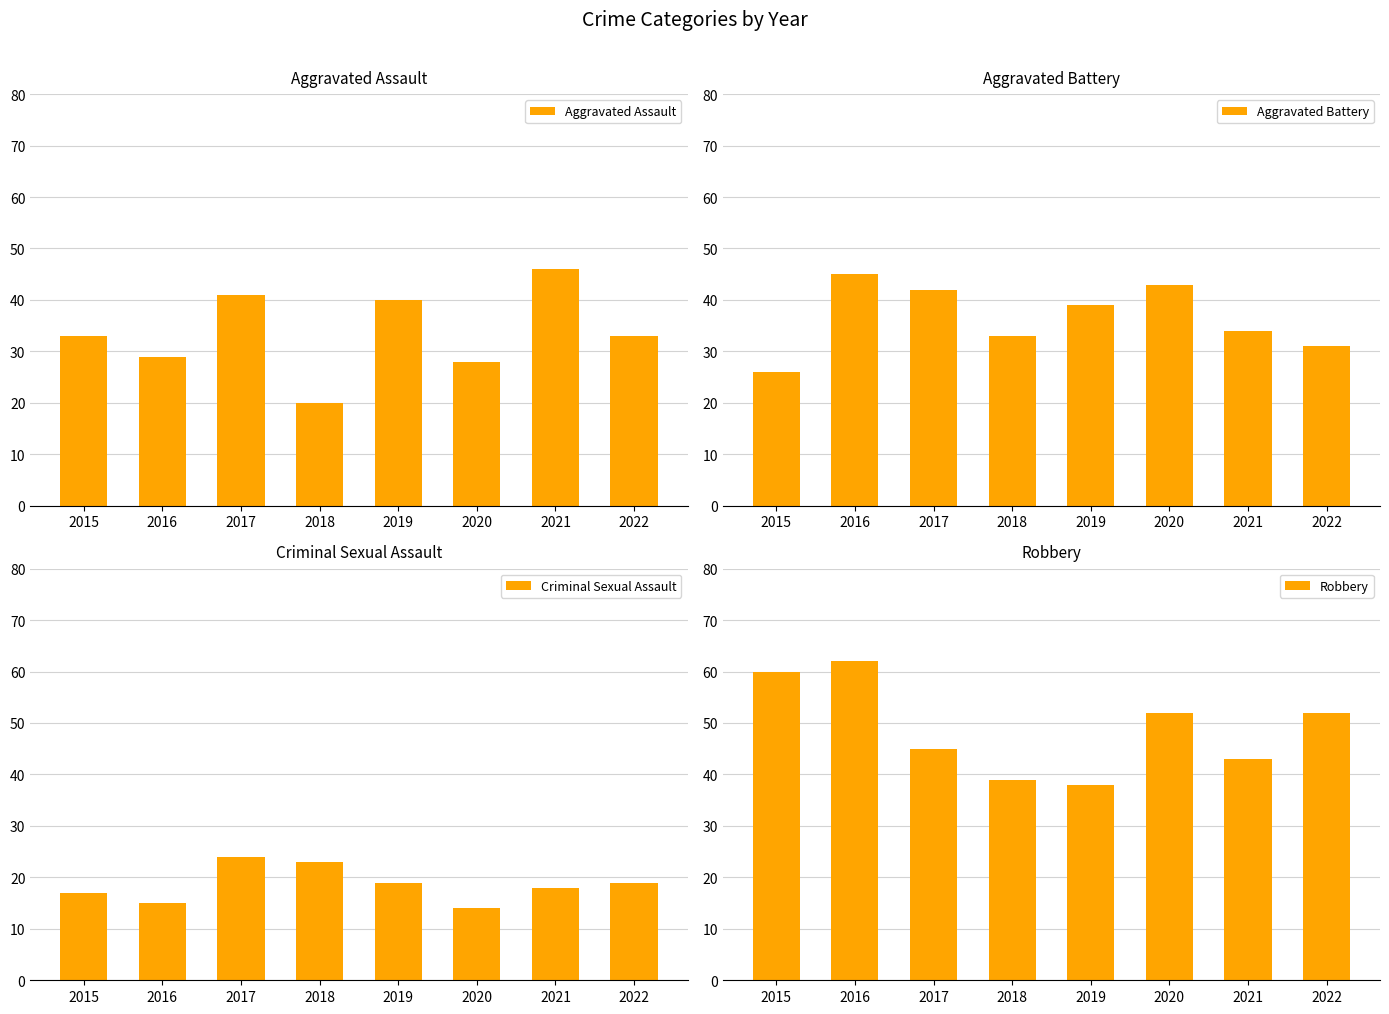

Rank the categories by Robbery value from highest to lowest.

2016, 2015, 2020, 2022, 2017, 2021, 2018, 2019